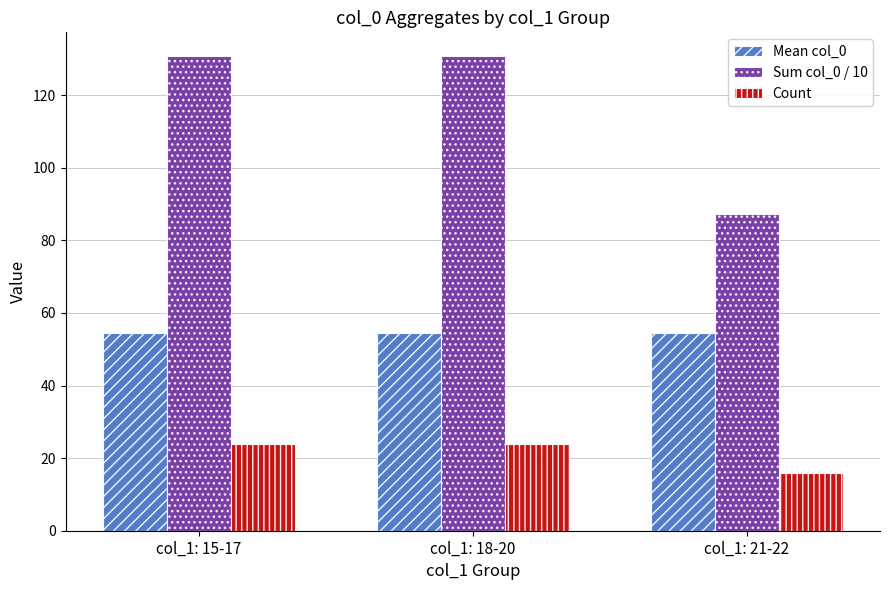

True or false: Count has a value of 24.0 at col_1: 18-20.

True